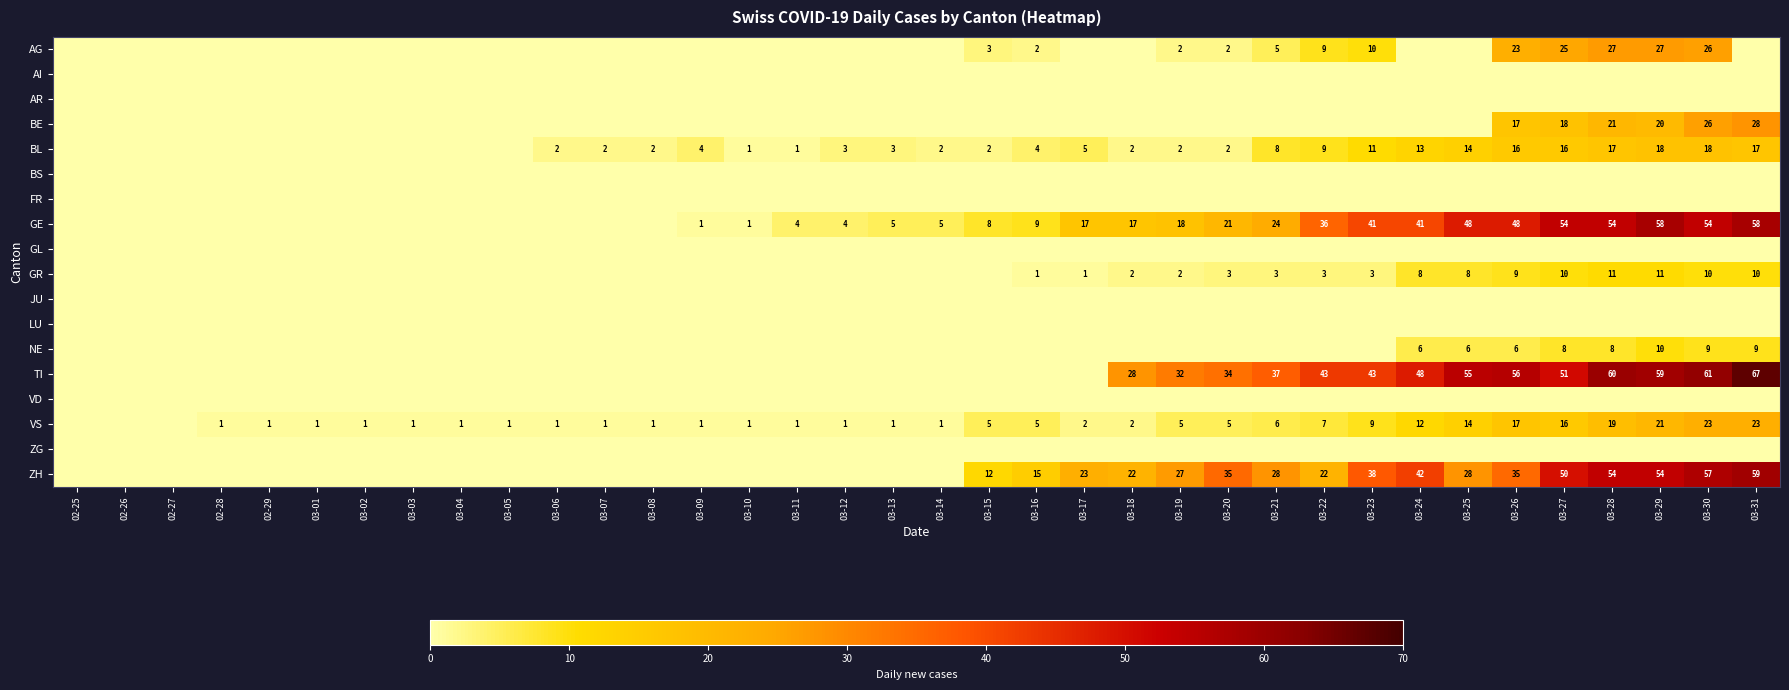

At how many categories does at least one series exceed 52?

7